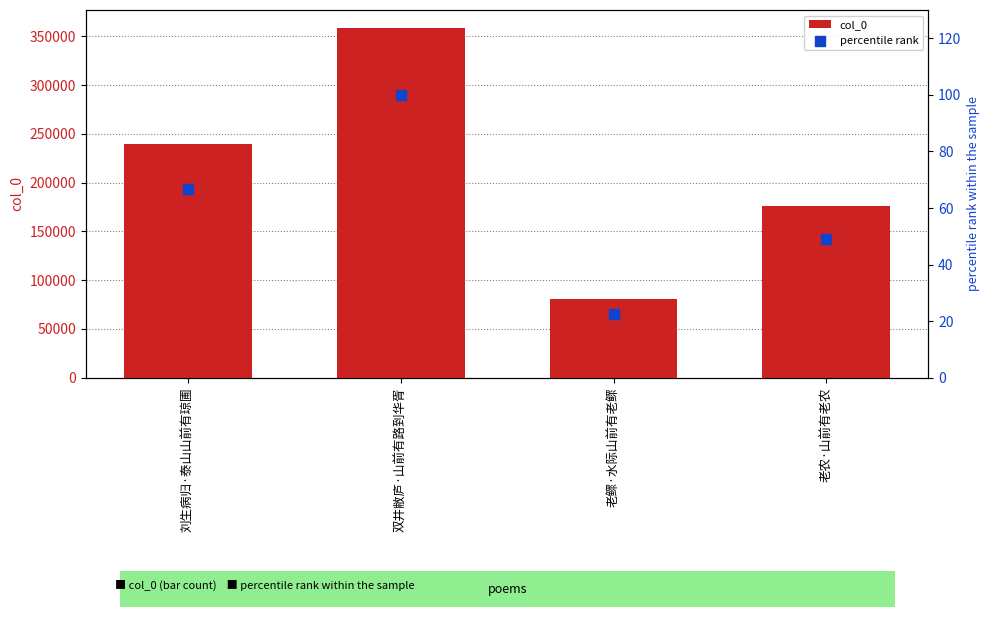

What are all the series names shown in the legend?

col_0, percentile rank